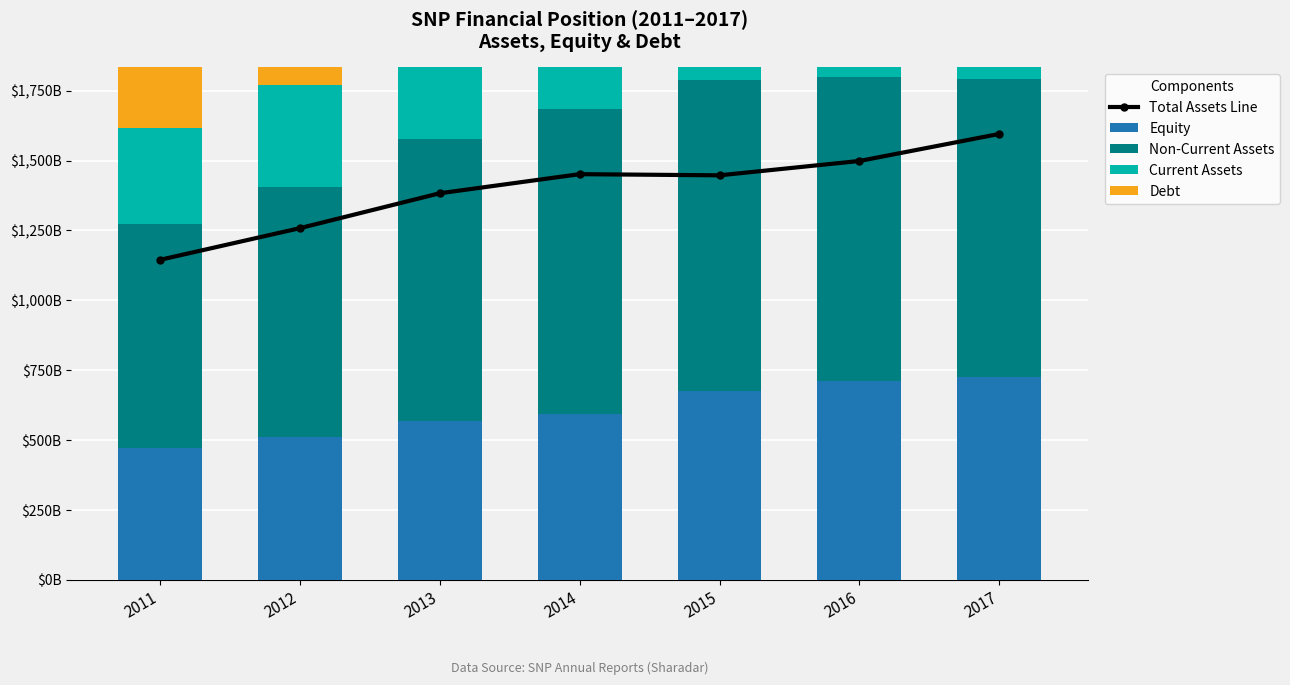

The Non-Current Assets series shows 1516.5 at 2017. True or false?

False